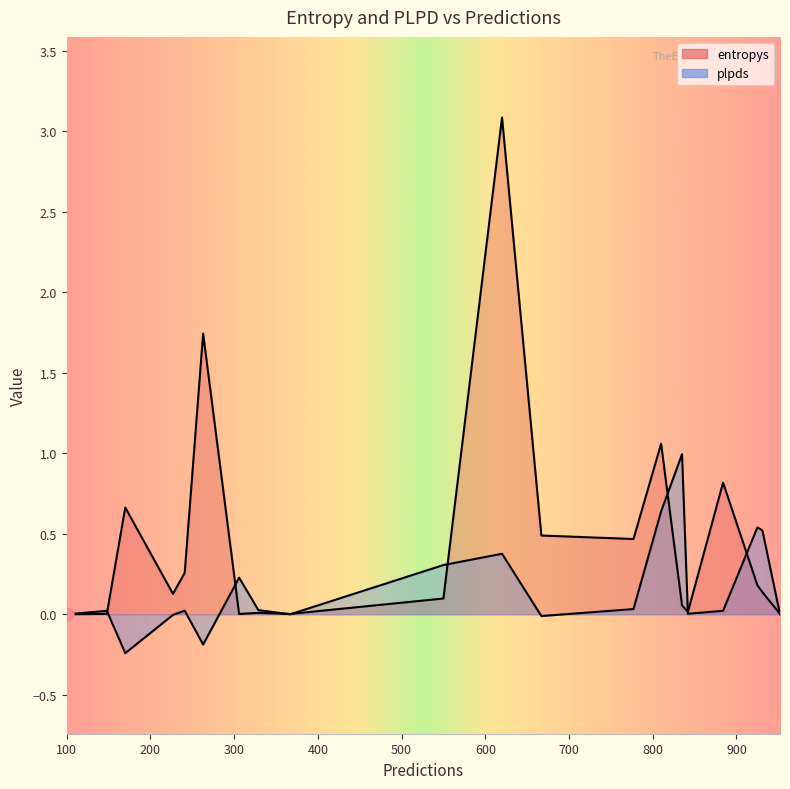

At which category is the sum across all series the highest?

620